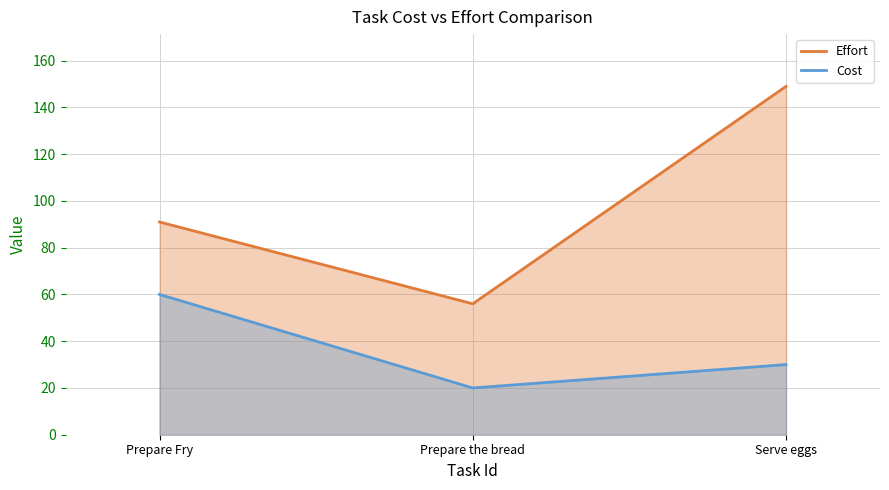

Which label corresponds to the smallest value in the chart?

Prepare the bread